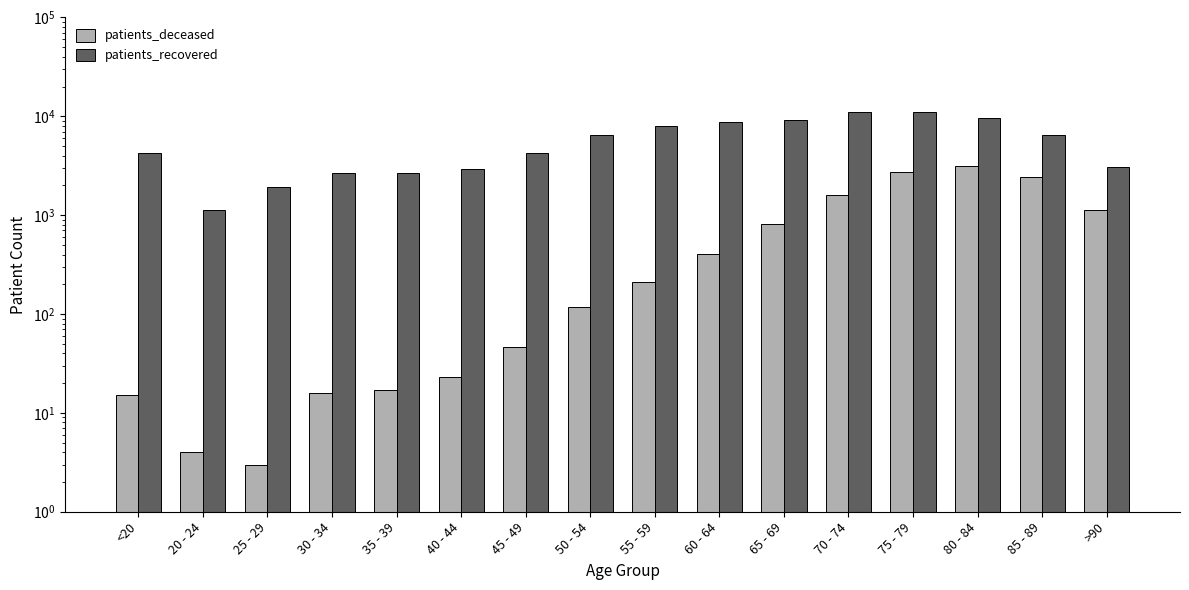

Reading left to right, extract all data points from this chart.

patients_deceased: <20=15	20 - 24=4	25 - 29=3	30 - 34=16	35 - 39=17	40 - 44=23	45 - 49=46	50 - 54=119	55 - 59=210	60 - 64=407	65 - 69=808	70 - 74=1618	75 - 79=2717	80 - 84=3145	85 - 89=2425	>90=1139
patients_recovered: <20=4217	20 - 24=1138	25 - 29=1937	30 - 34=2646	35 - 39=2686	40 - 44=2963	45 - 49=4257	50 - 54=6543	55 - 59=8060	60 - 64=8697	65 - 69=9154	70 - 74=11046	75 - 79=11155	80 - 84=9516	85 - 89=6451	>90=3100